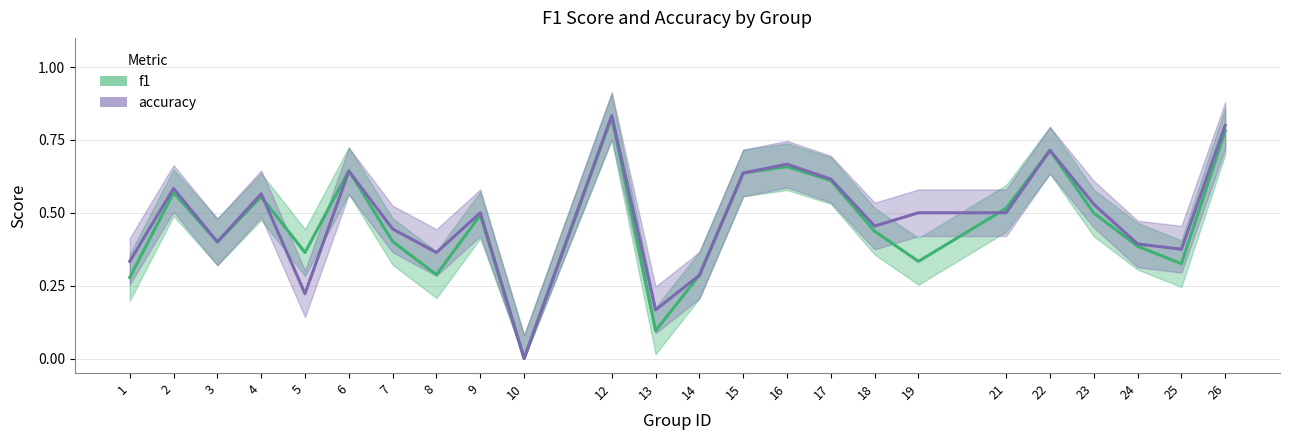

Rank the series by their average value, from highest to lowest.

accuracy, f1